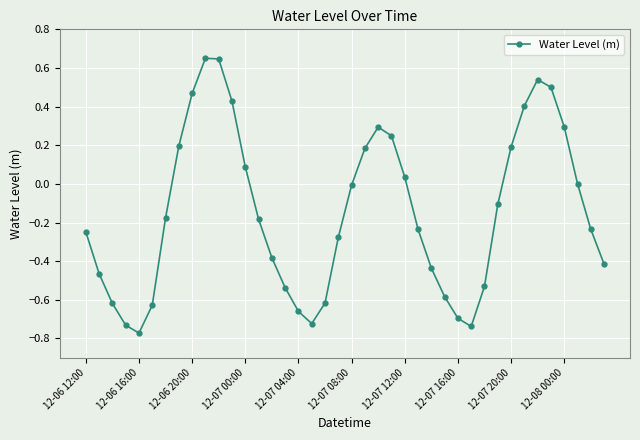

How many lines are shown in the chart?

1